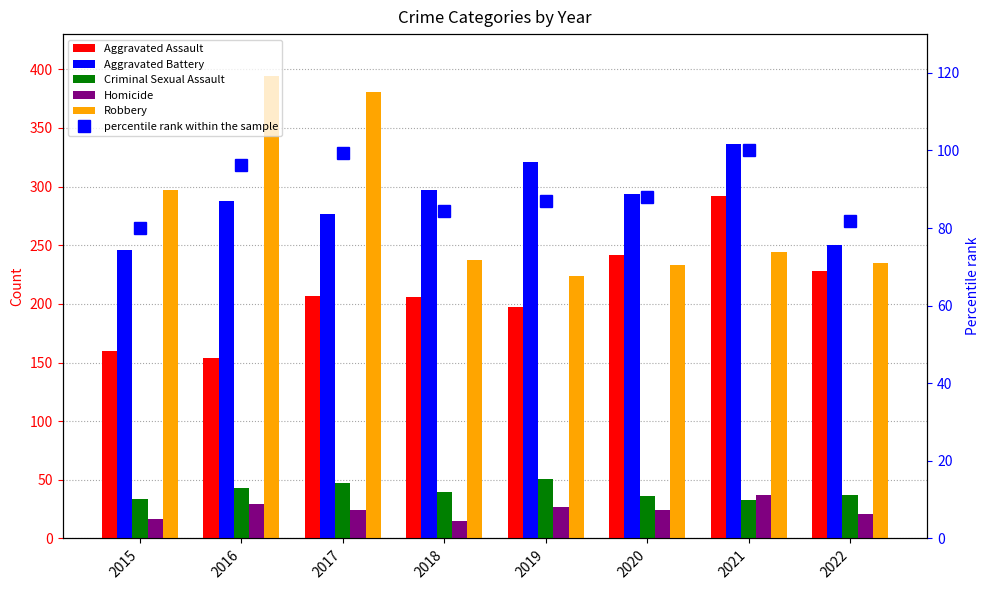

Reading left to right, list all the values displayed in this chart.

Aggravated Assault: 2015=160.0	2016=154.0	2017=207.0	2018=206.0	2019=197.0	2020=242.0	2021=292.0	2022=228.0
Aggravated Battery: 2015=246.0	2016=288.0	2017=277.0	2018=297.0	2019=321.0	2020=294.0	2021=336.0	2022=250.0
Criminal Sexual Assault: 2015=34.0	2016=43.0	2017=47.0	2018=40.0	2019=51.0	2020=36.0	2021=33.0	2022=37.0
Homicide: 2015=17.0	2016=29.0	2017=24.0	2018=15.0	2019=27.0	2020=24.0	2021=37.0	2022=21.0
Robbery: 2015=297.0	2016=394.0	2017=381.0	2018=237.0	2019=224.0	2020=233.0	2021=244.0	2022=235.0
percentile rank within the sample: 2015=80.0	2016=96.4	2017=99.4	2018=84.4	2019=87.0	2020=88.0	2021=100.0	2022=81.8